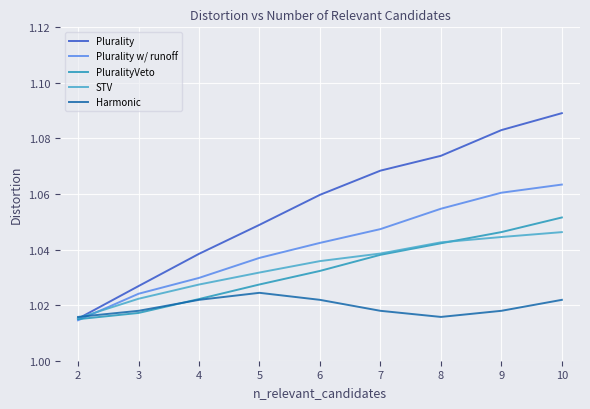

Rank the series by their maximum value, from lowest to highest.

Harmonic, STV, PluralityVeto, Plurality w/ runoff, Plurality